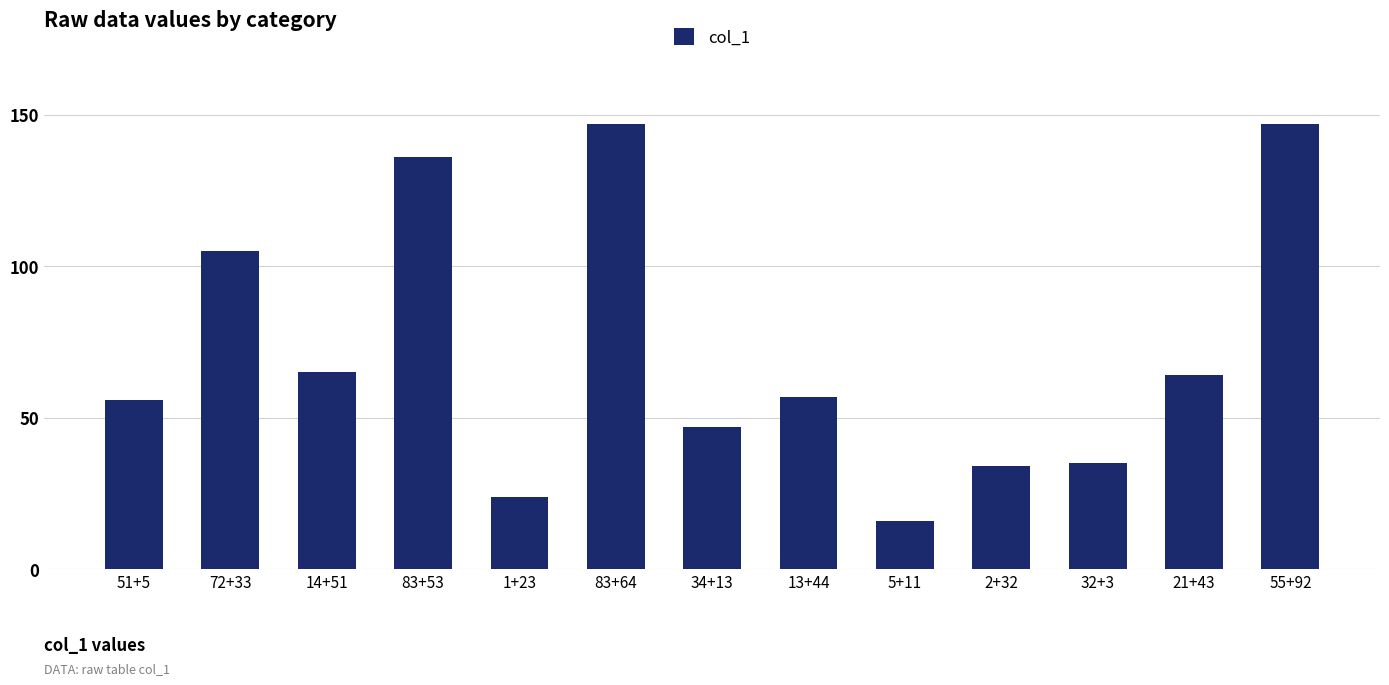

The value at 55+92 is 78. True or false?

False